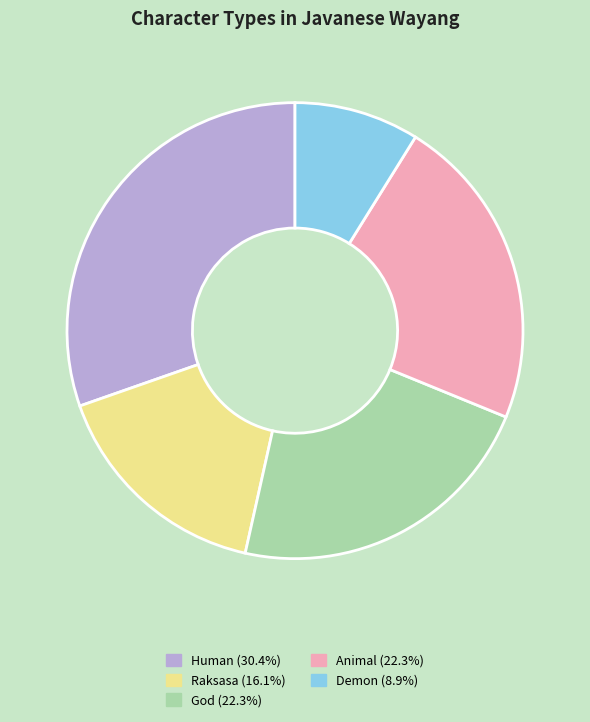

Which slice is the smallest?

Demon